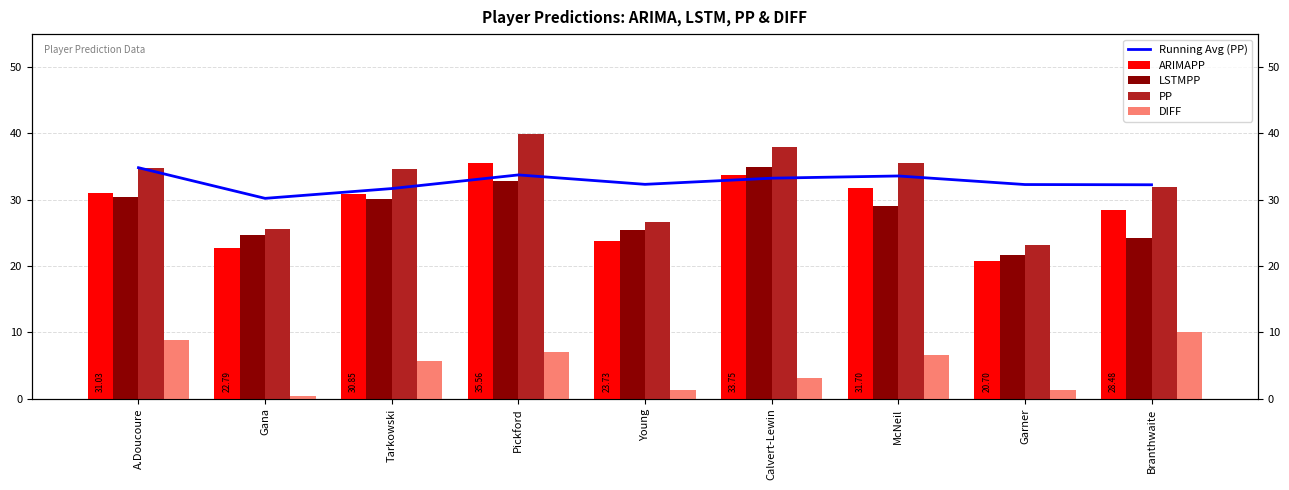

What is the highest value of the DIFF series?

10.0